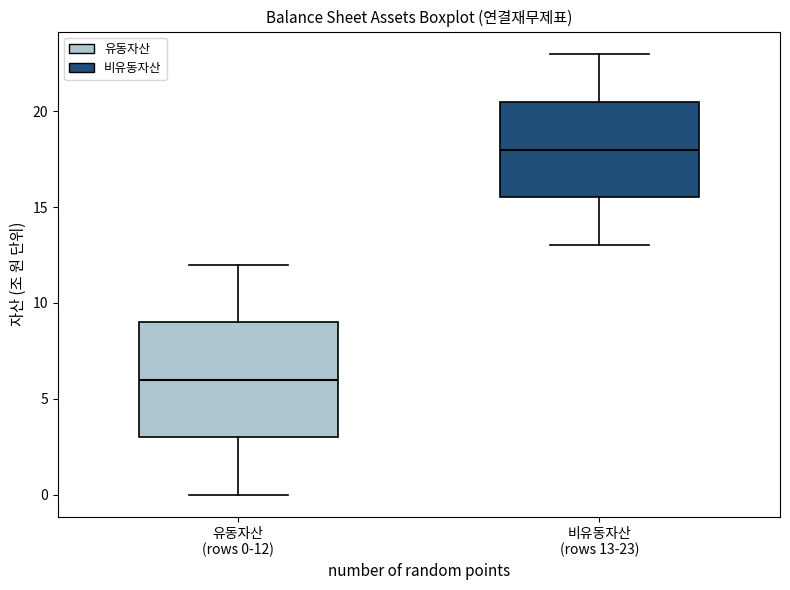

Which box's median line is the lowest?

유동자산 (rows 0-12)